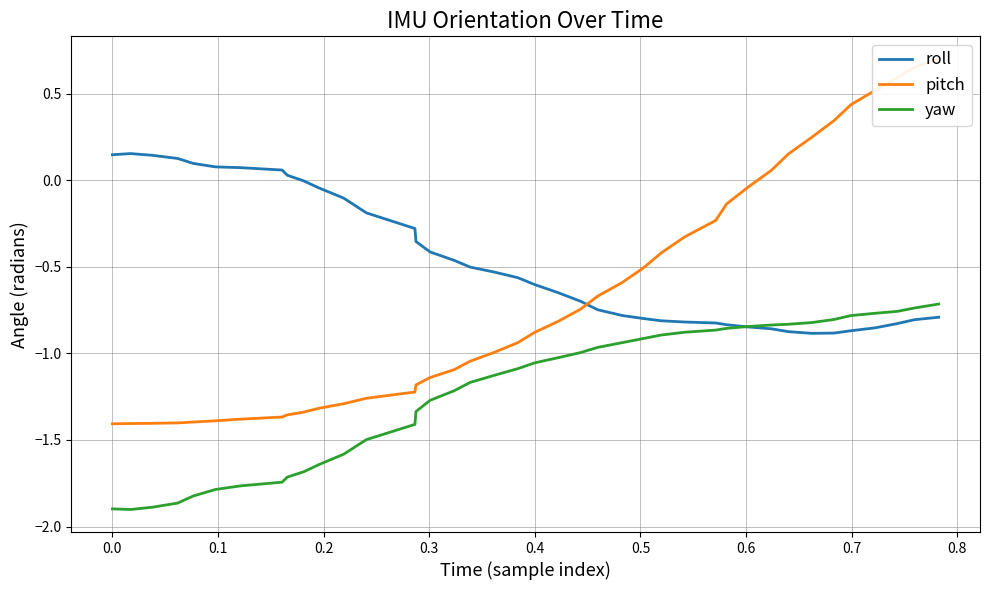

What are all the series names shown in the legend?

roll, pitch, yaw